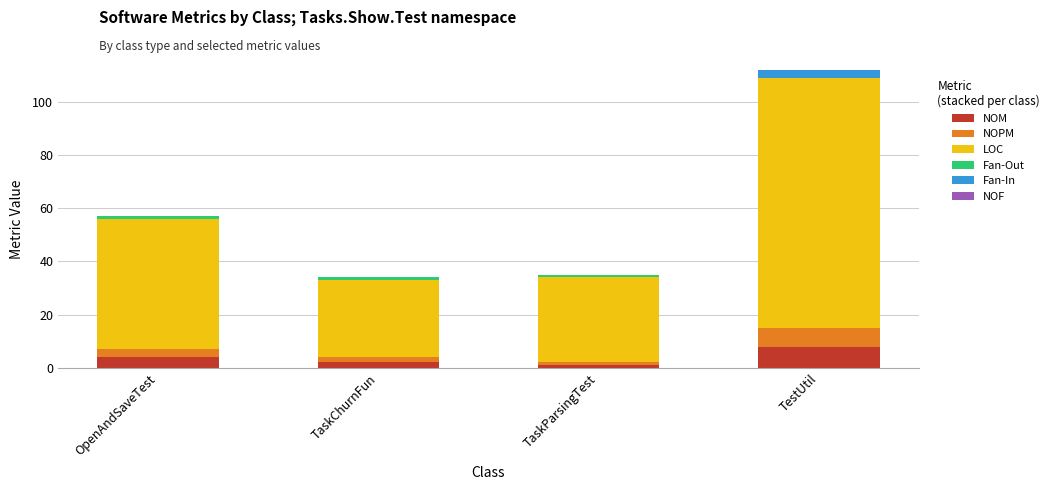

What is the maximum value for NOM?

8